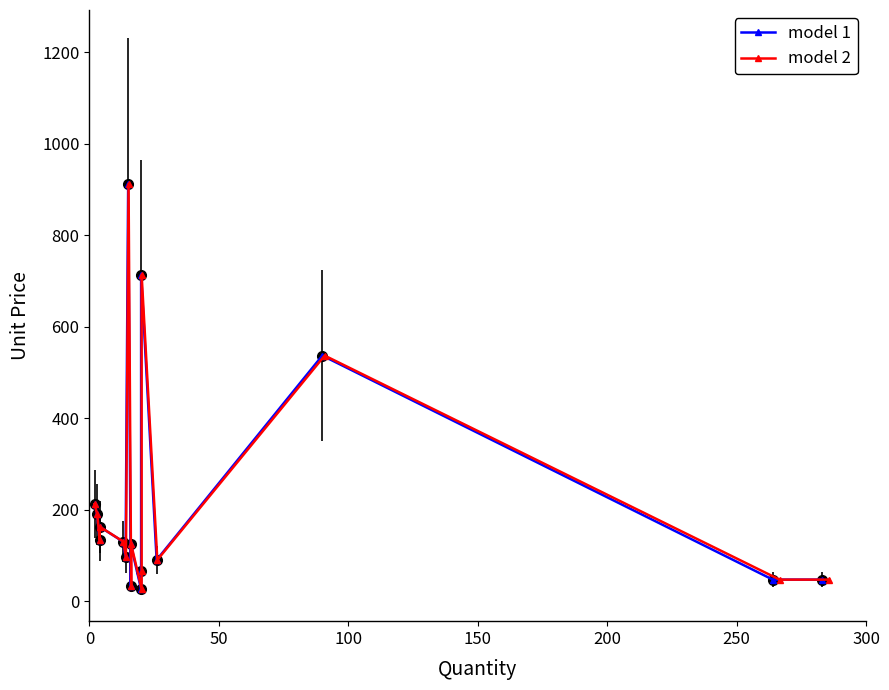

At how many categories does at least one series exceed 512?

3